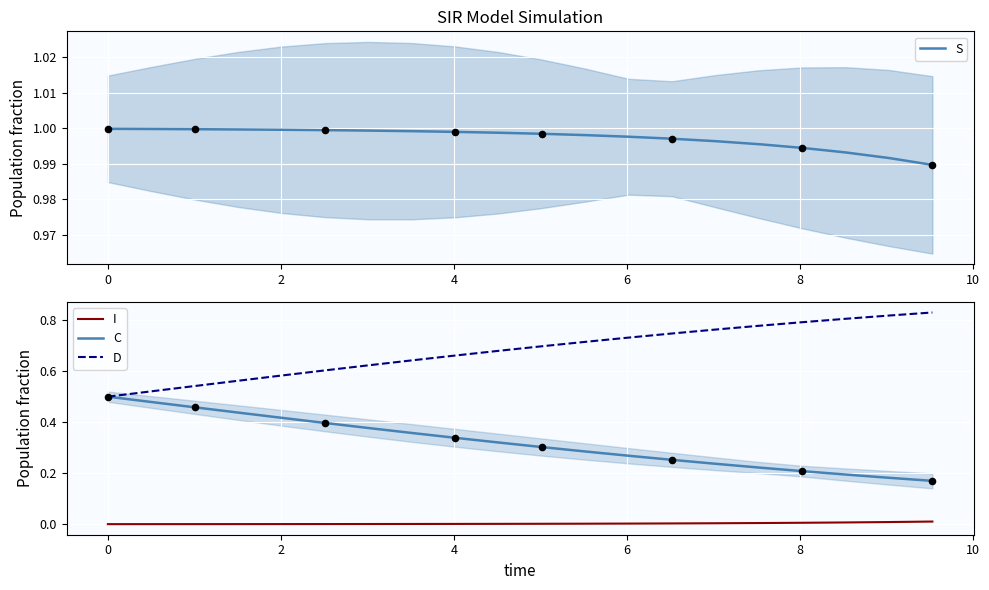

What is the total value across all series at 10?

2.0